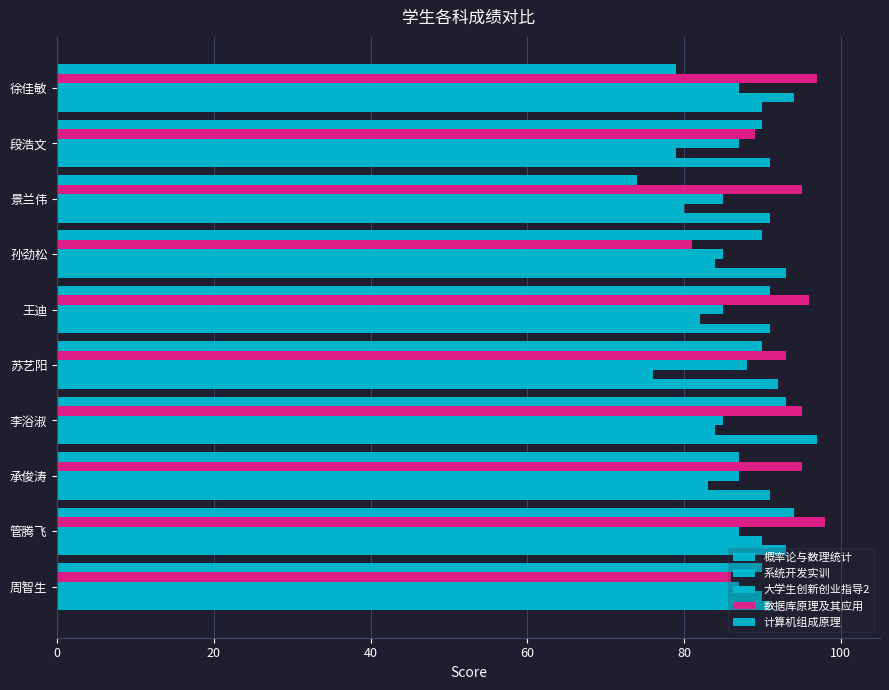

What is the value of the 概率论与数理统计 bar at the 9th from the left?

91